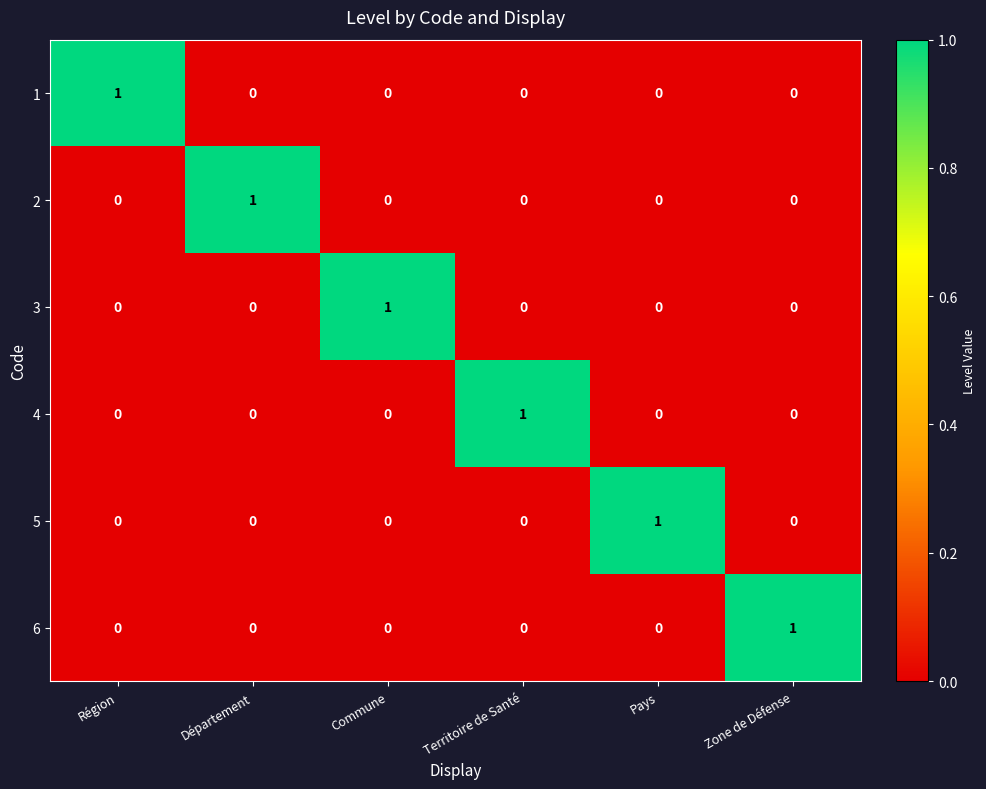

At how many categories does at least one series exceed 0?

6